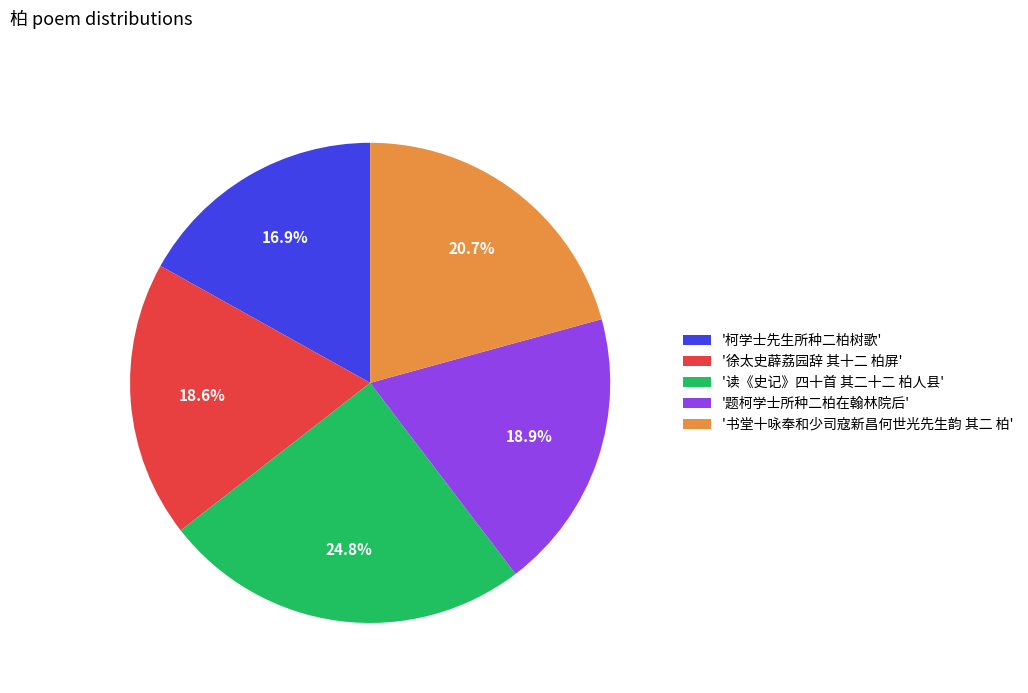

Combined, what portion of the pie is '读《史记》四十首 其二十二 柏人县' and '徐太史薜荔园辞 其十二 柏屏'?

43.4%